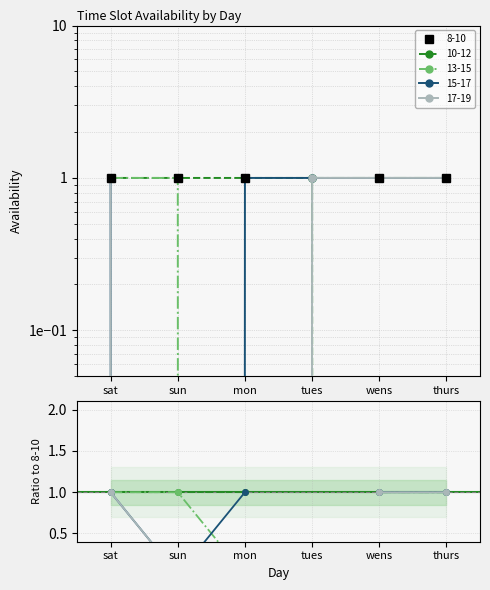

What is the highest value of the 15-17 series?

1